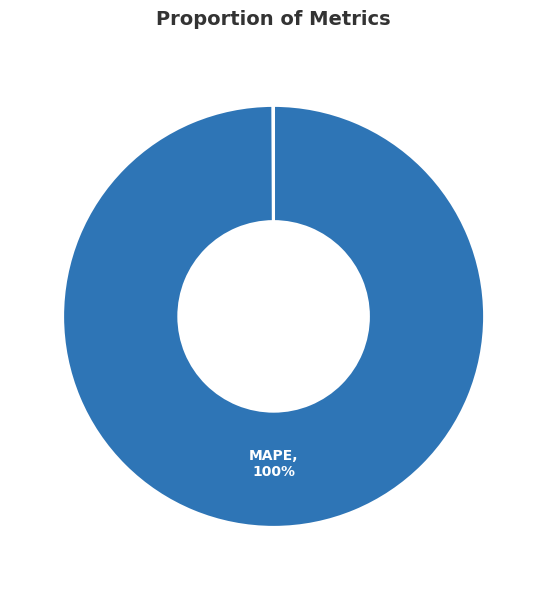

To the nearest percent, what is the difference between the largest and smallest slice percentages?

100%